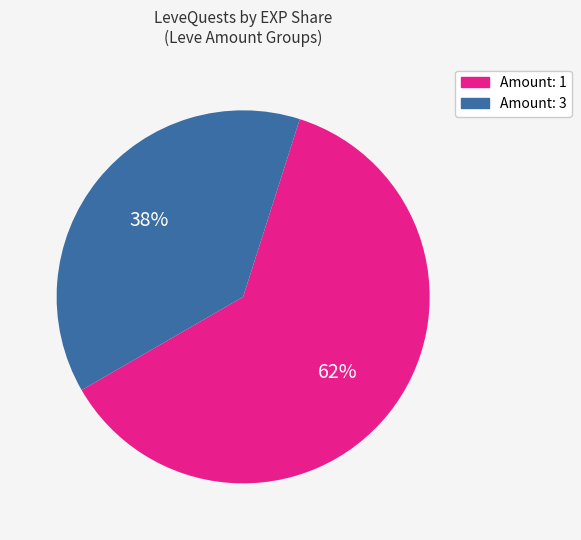

Is there any slice that represents more than half of the pie?

Yes